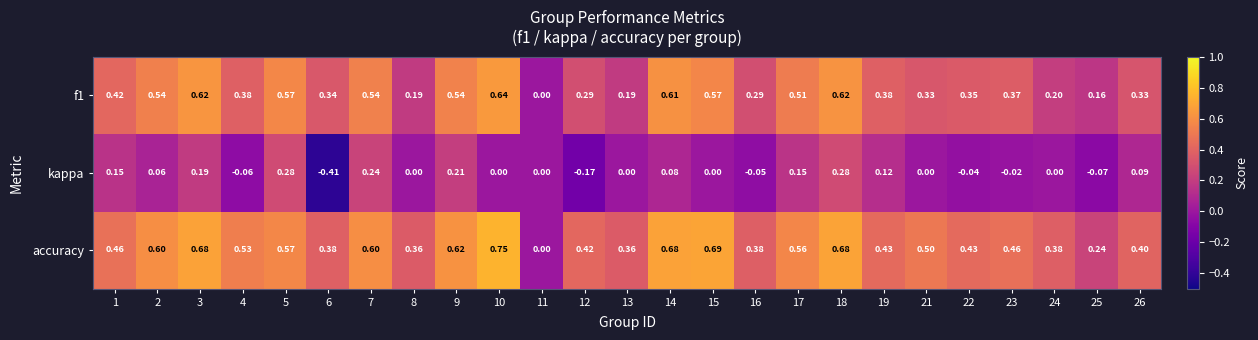

Which series has the largest total across all categories?

accuracy